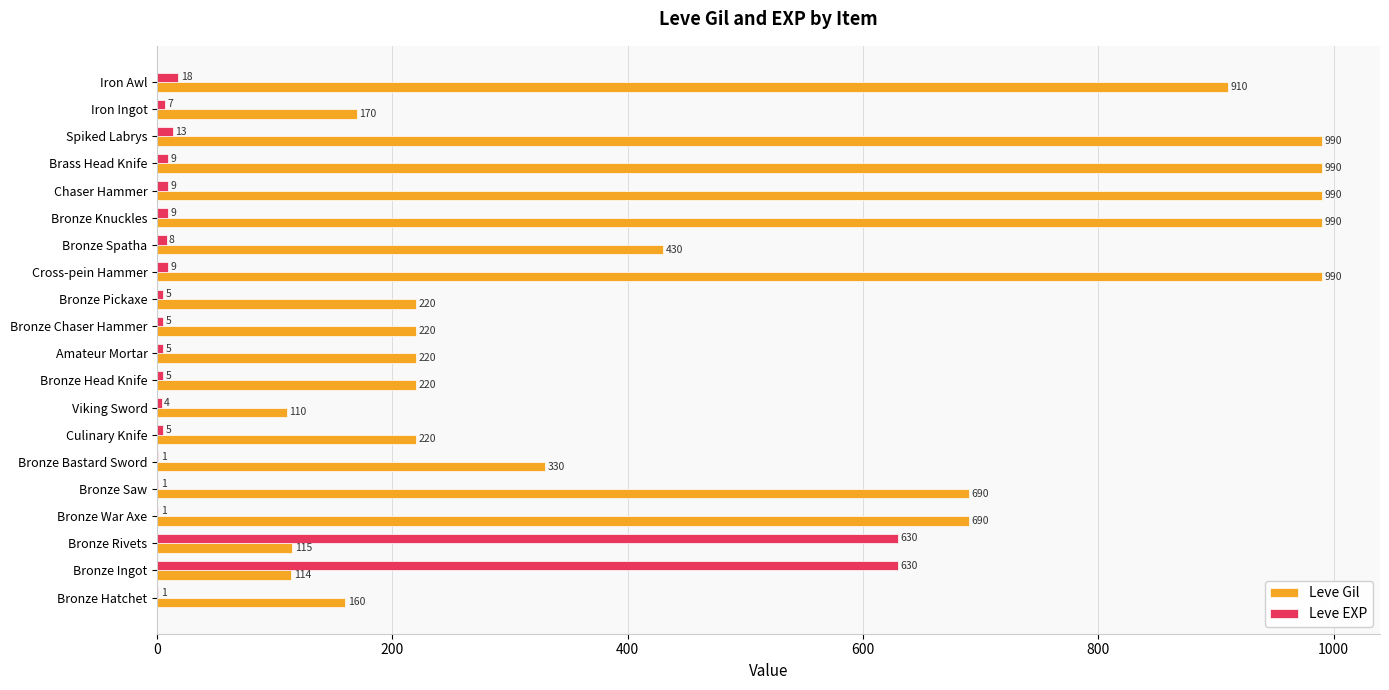

What is the sum of all Leve Gil values?

9769